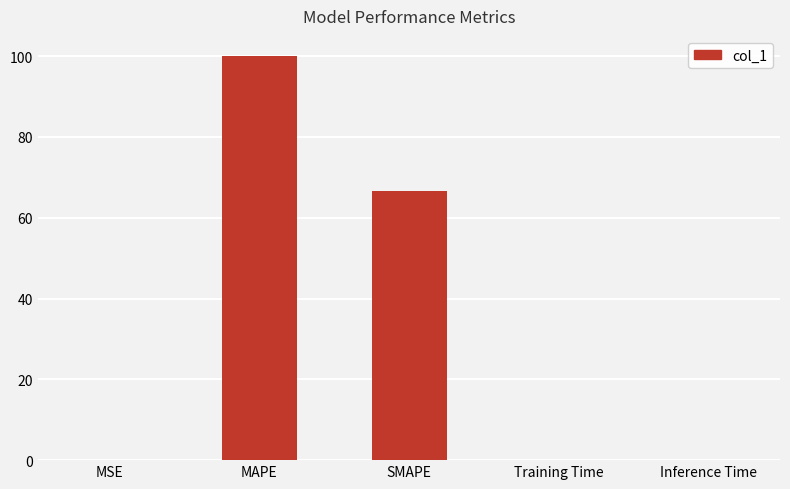

Where is the data nearest to the value 50?

SMAPE